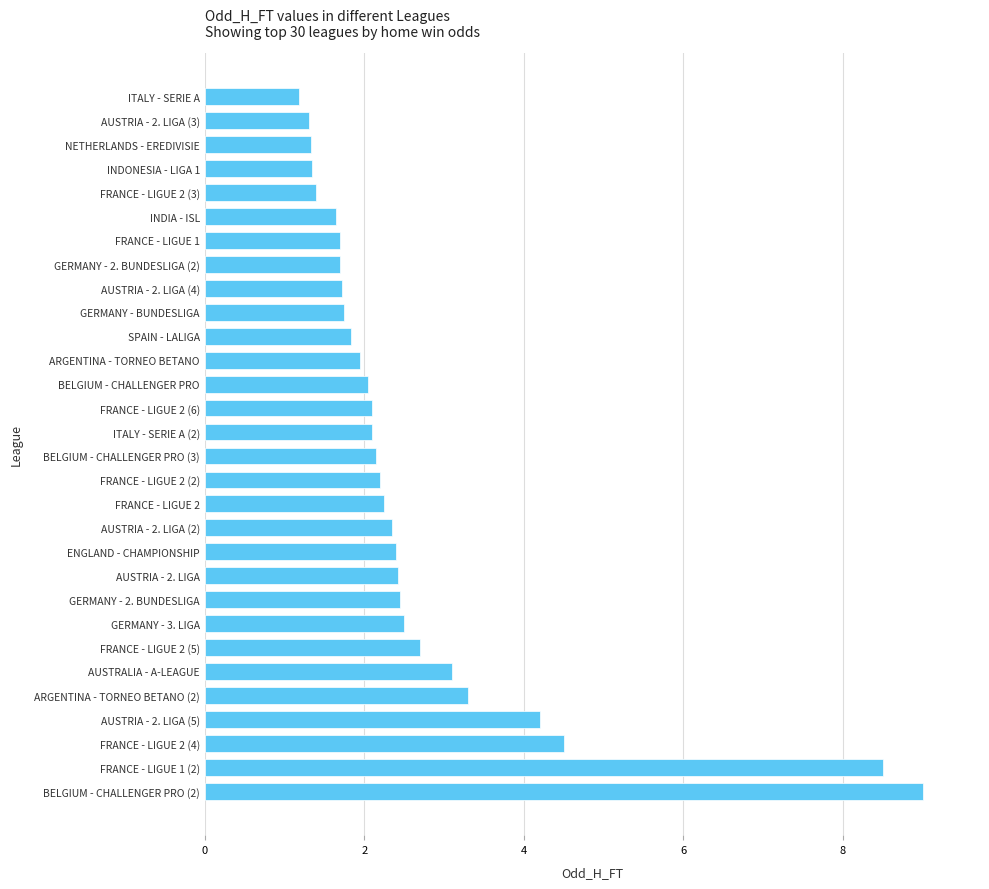

The value at FRANCE - LIGUE 1 (2) is 8.5. True or false?

True